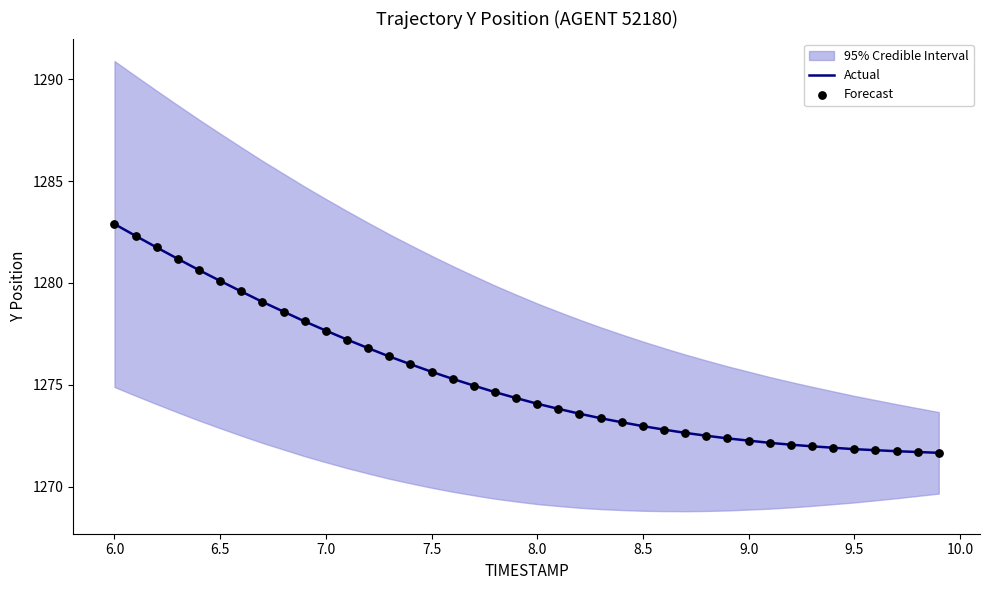

At which label does Actual reach its peak?

6.0